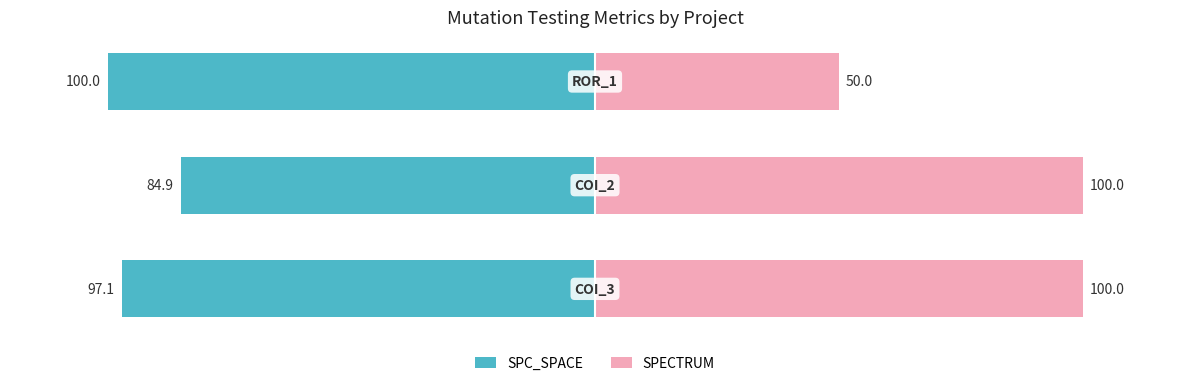

How many groups of bars are there?

3